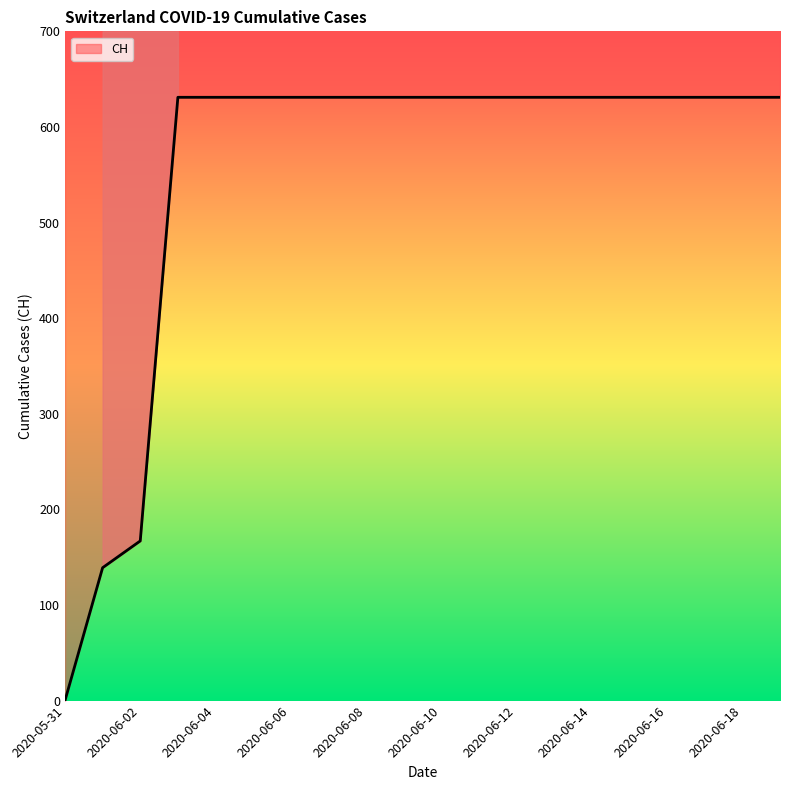

How many lines are shown in the chart?

1